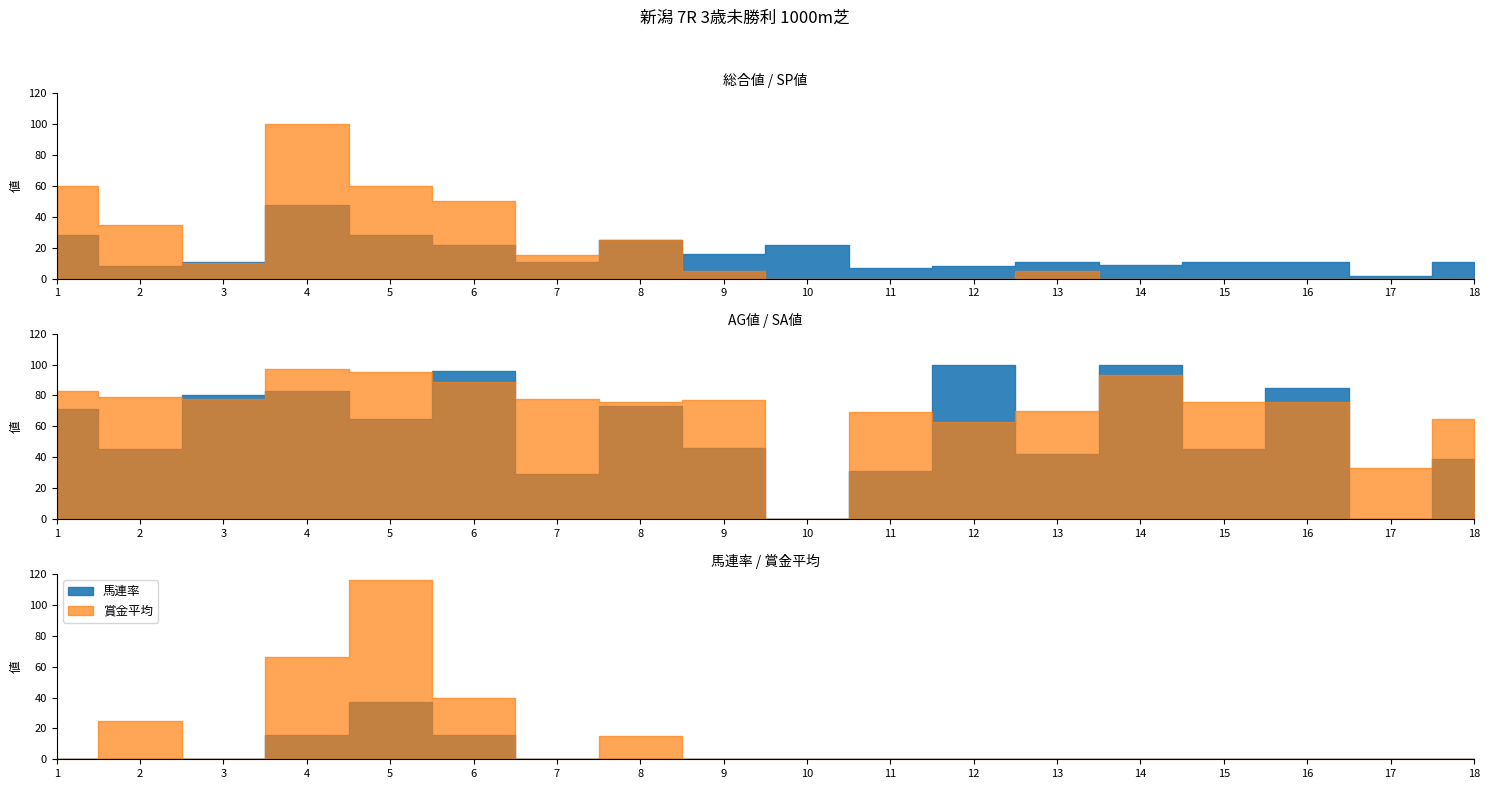

What is the difference between the maximum and minimum values in the 総合値 series?

46